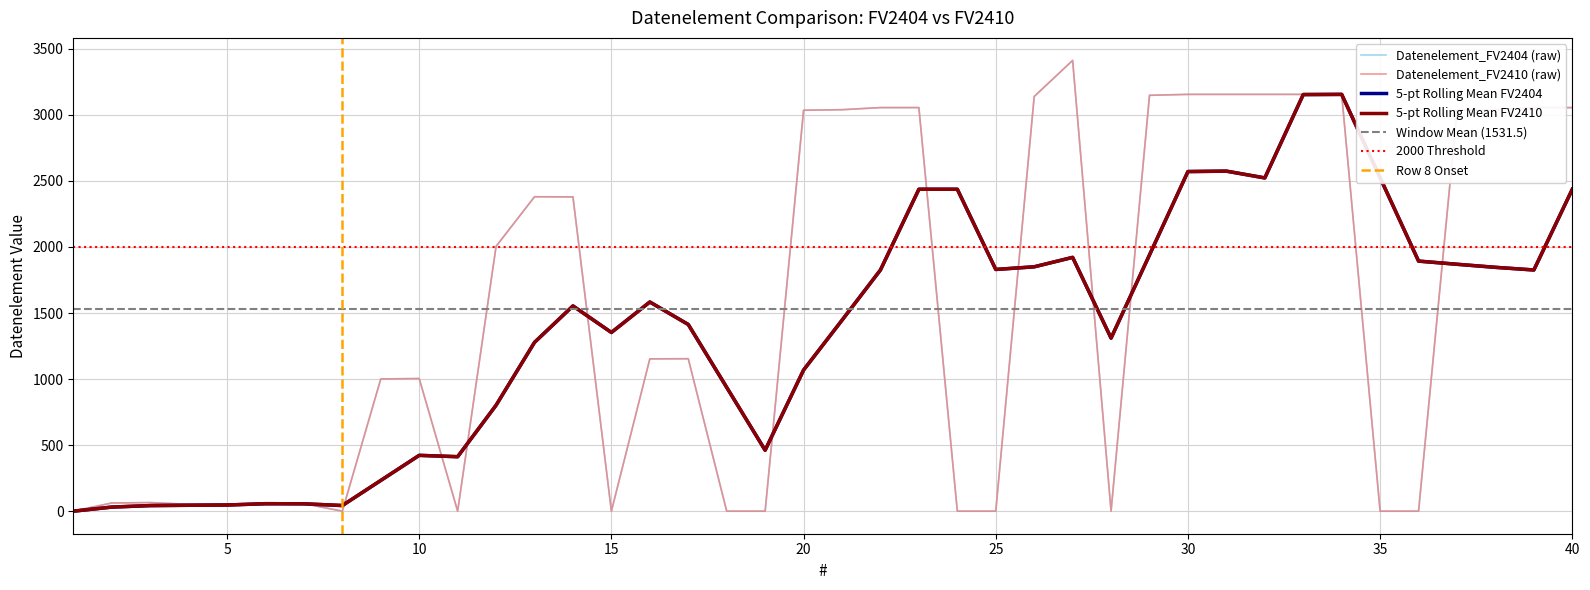

Where is the first local maximum for Datenelement_FV2404?

3